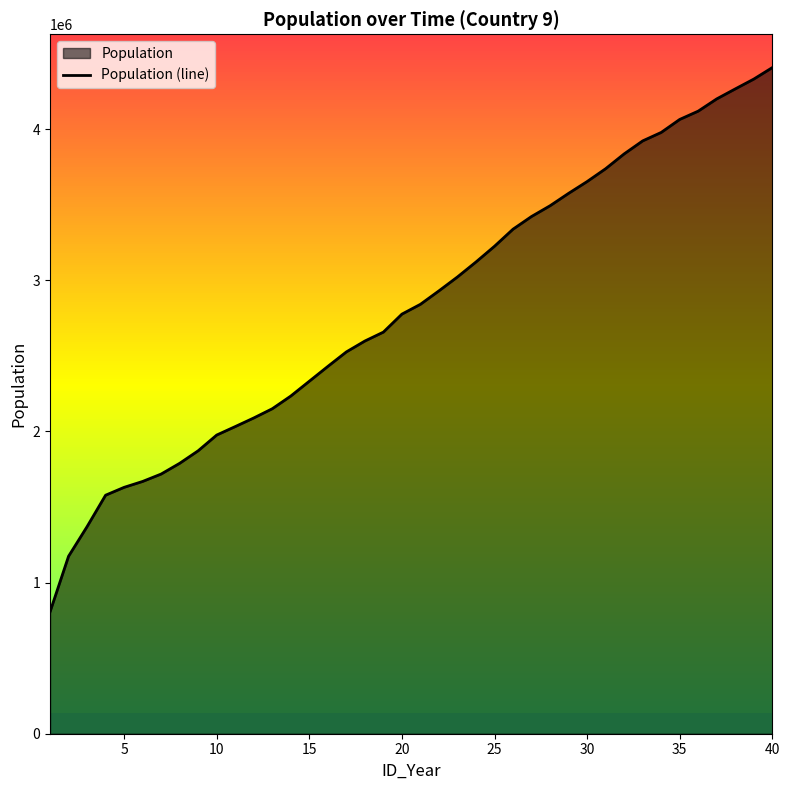

Does the chart display data point markers on the line(s)?

No